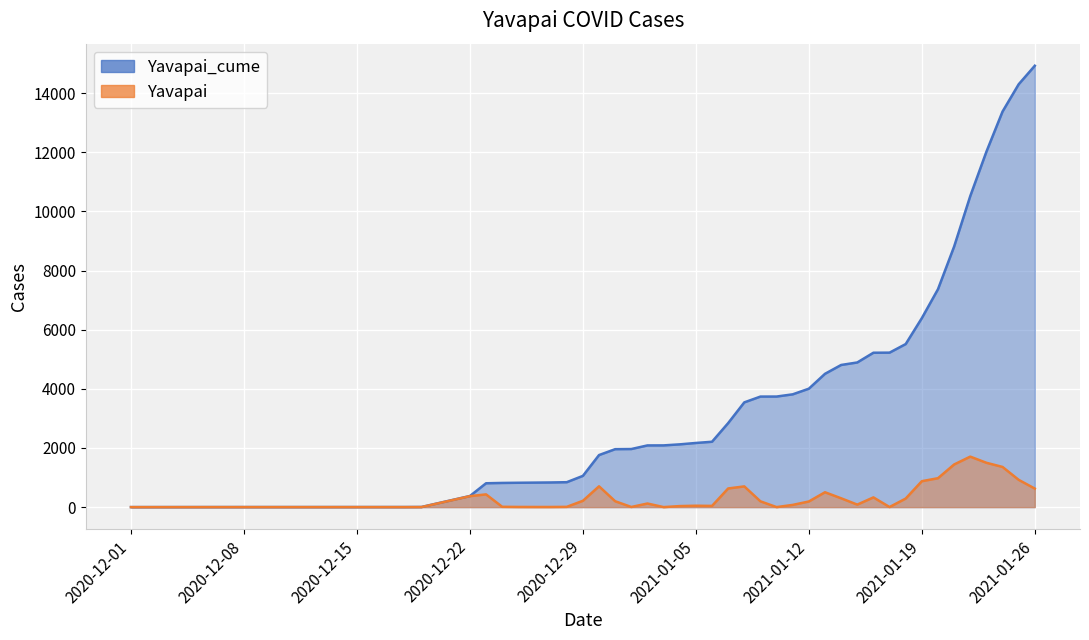

True or false: Yavapai and Yavapai_cume cross at least once.

False